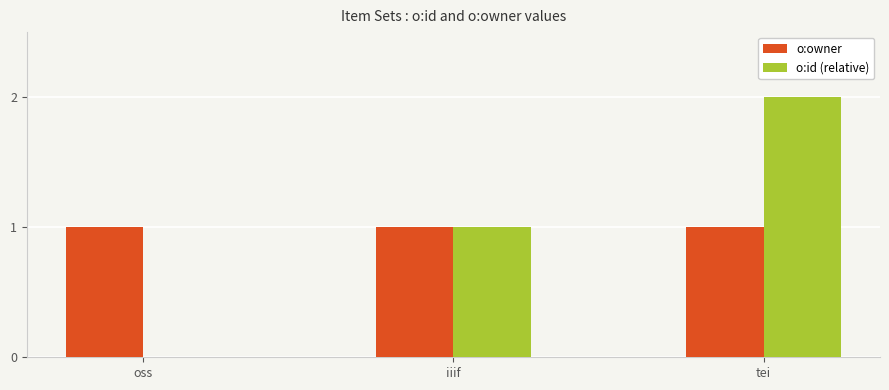

Which series changed the most between oss and tei?

o:id (relative)